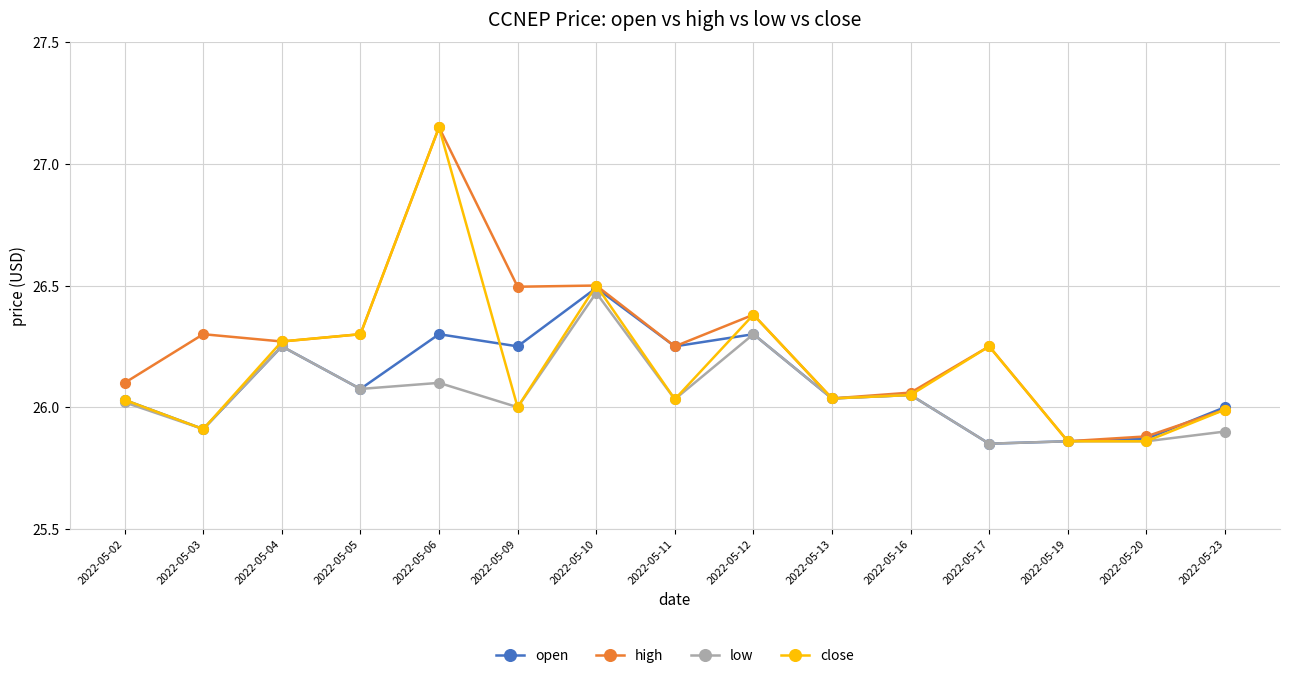

List the series in order of their overall mean, lowest first.

low, open, close, high